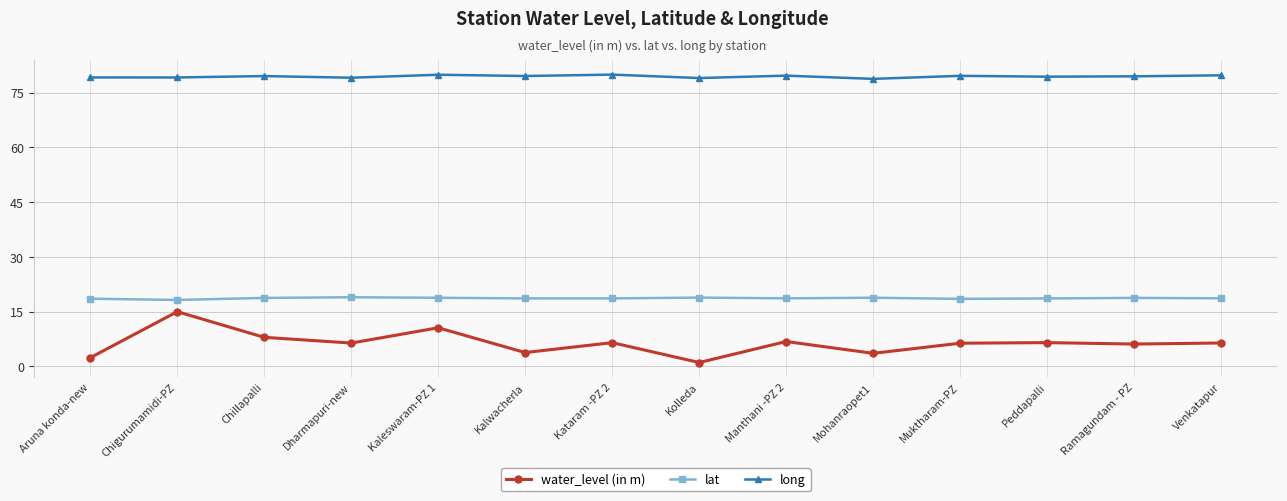

At which category does the chart reach its minimum across all series?

Kolleda